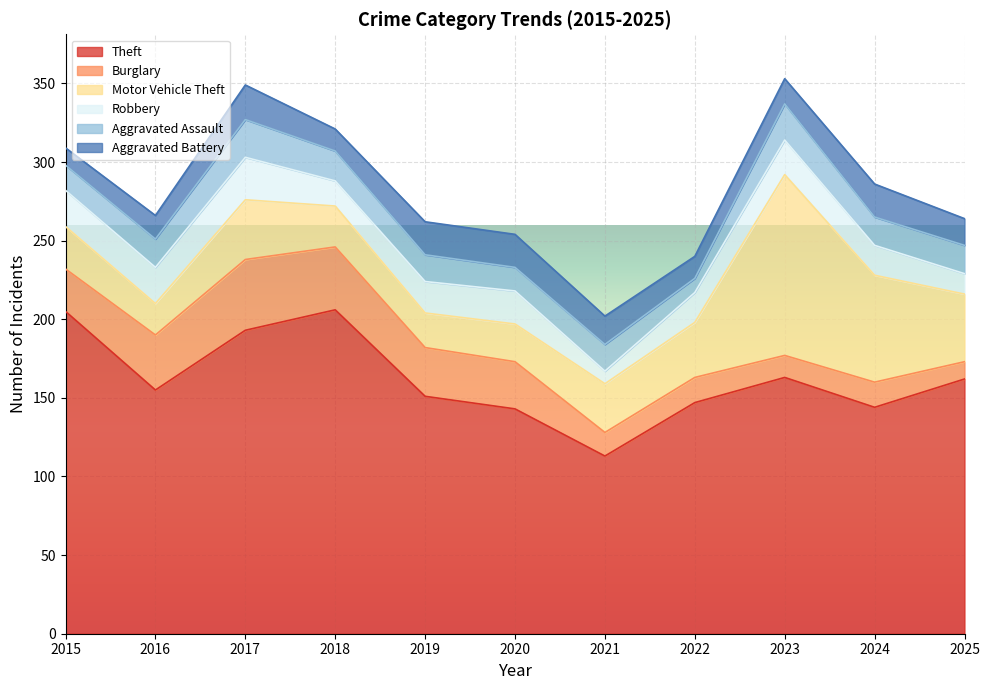

What is the maximum value for Aggravated Battery?

22